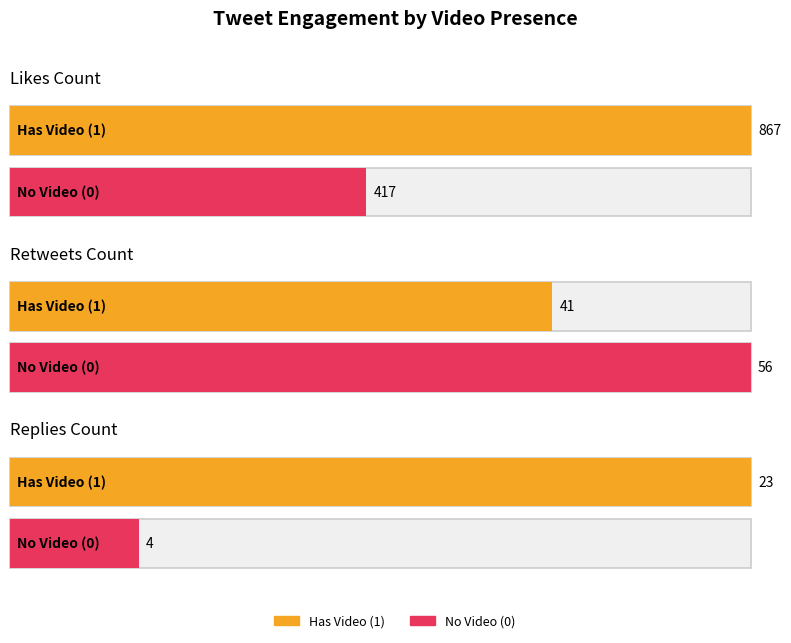

The value of likes_count at video=1 is 2. True or false?

False